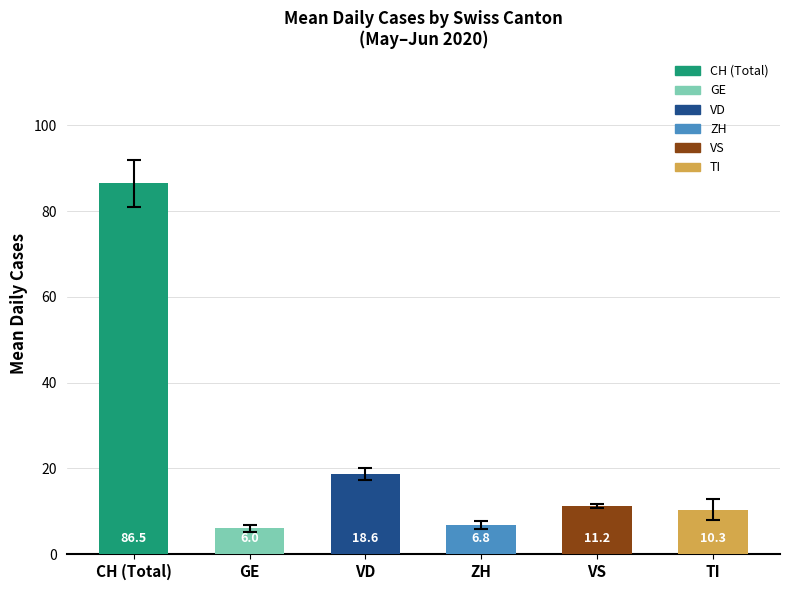

Is it true that the value at CH (Total) is 86.5?

True